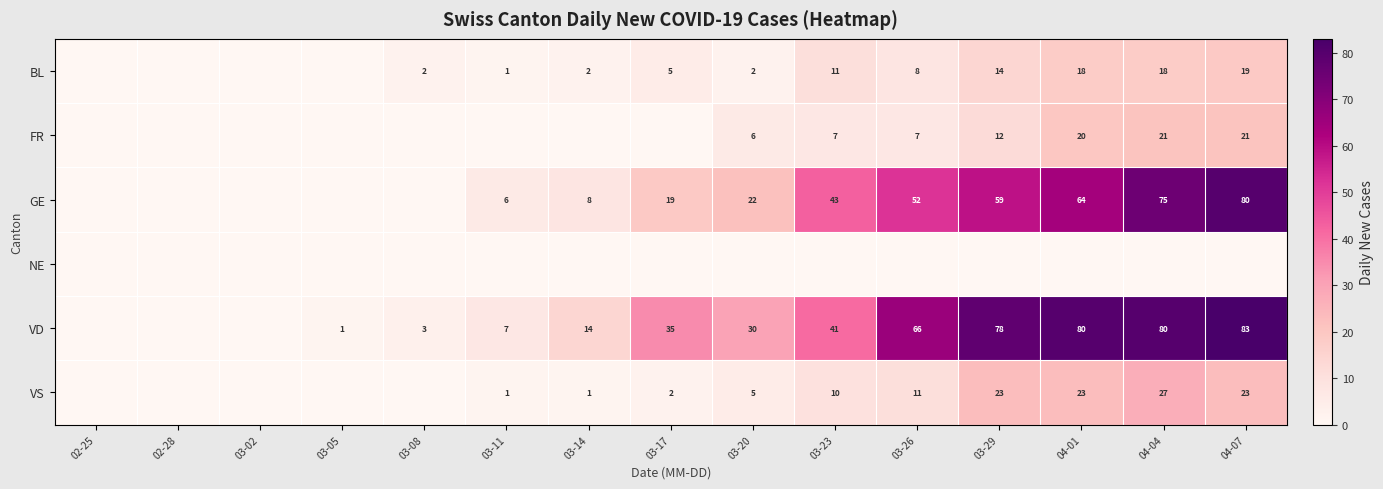

What is the sum of the GE values at 03-26 and 03-20?

74